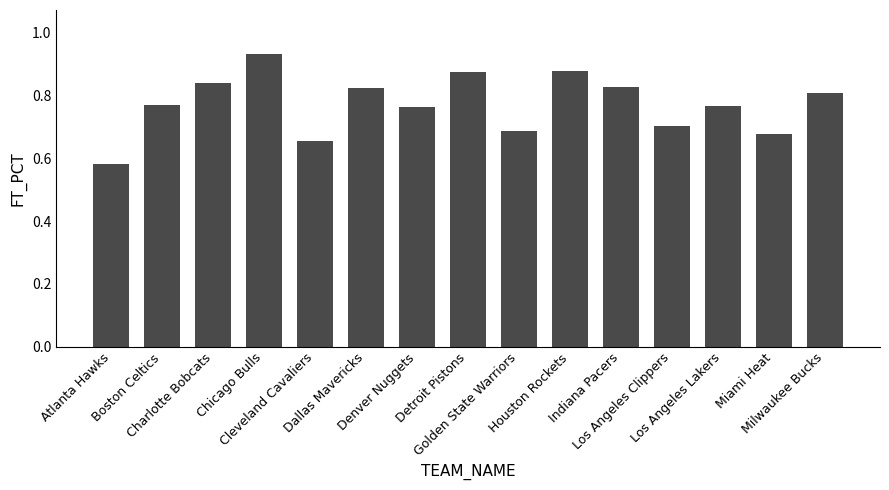

What is the sum of the values at Cleveland Cavaliers and Denver Nuggets?

1.4